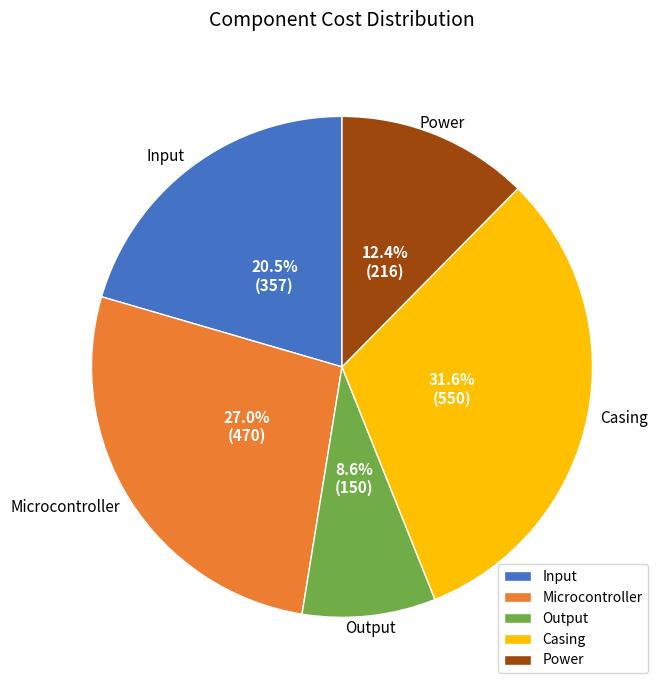

Which slice is the largest?

Casing